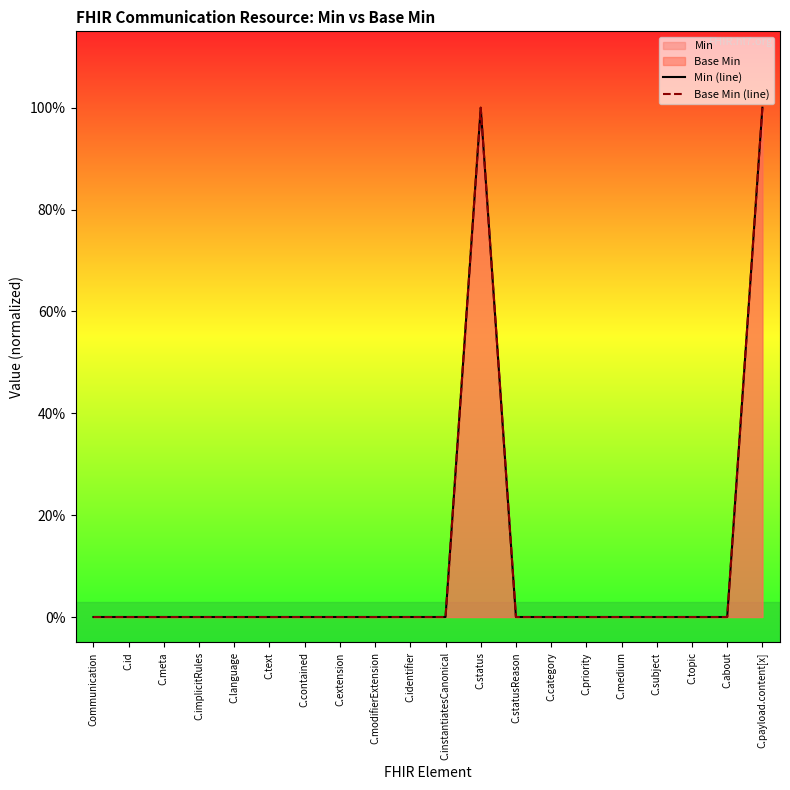

True or false: Base Min (line) and Min (line) intersect in this chart.

False